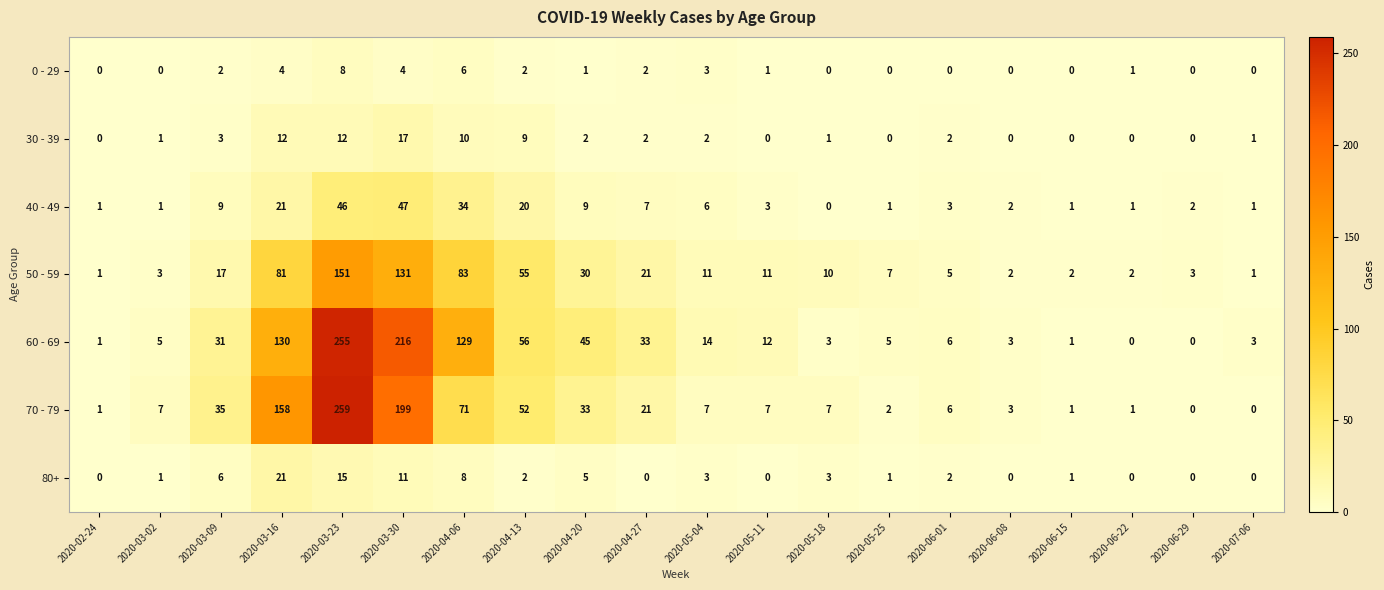

True or false: 80+ has a value of 9 at 2020-03-23.

False